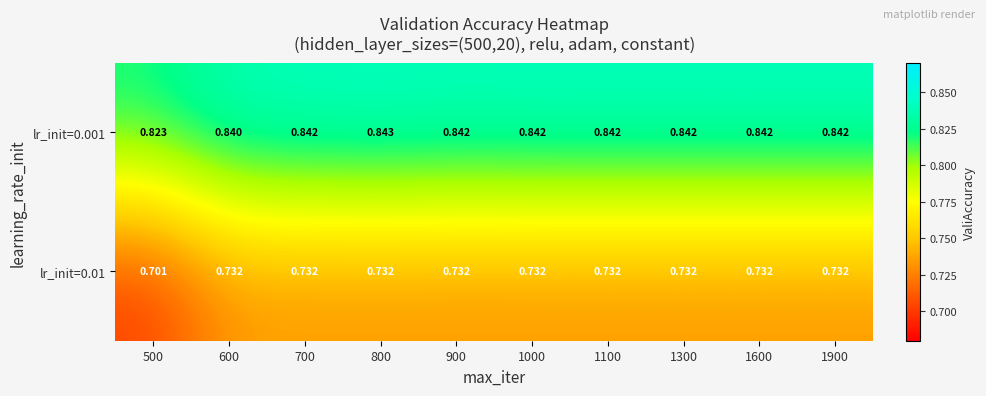

Is the value of lr_init=0.001 at 1600 greater than the value of lr_init=0.01 at 1300?

Yes